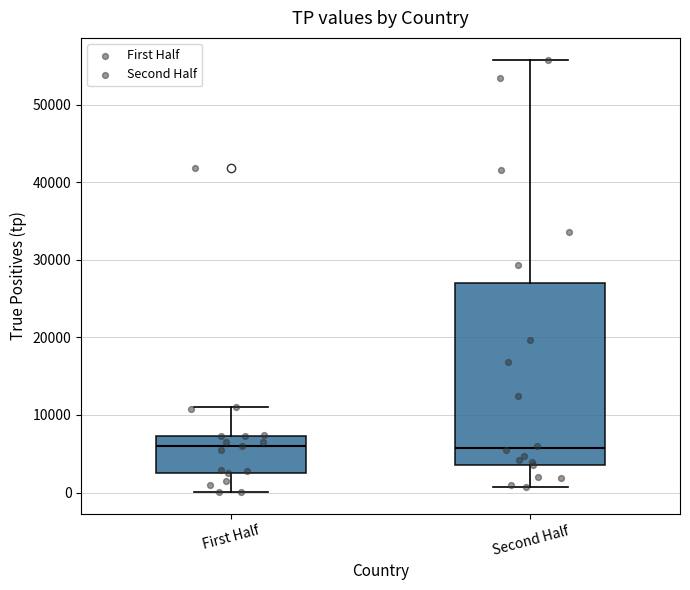

Which box is the tallest, from its lower edge to its upper edge?

Second Half